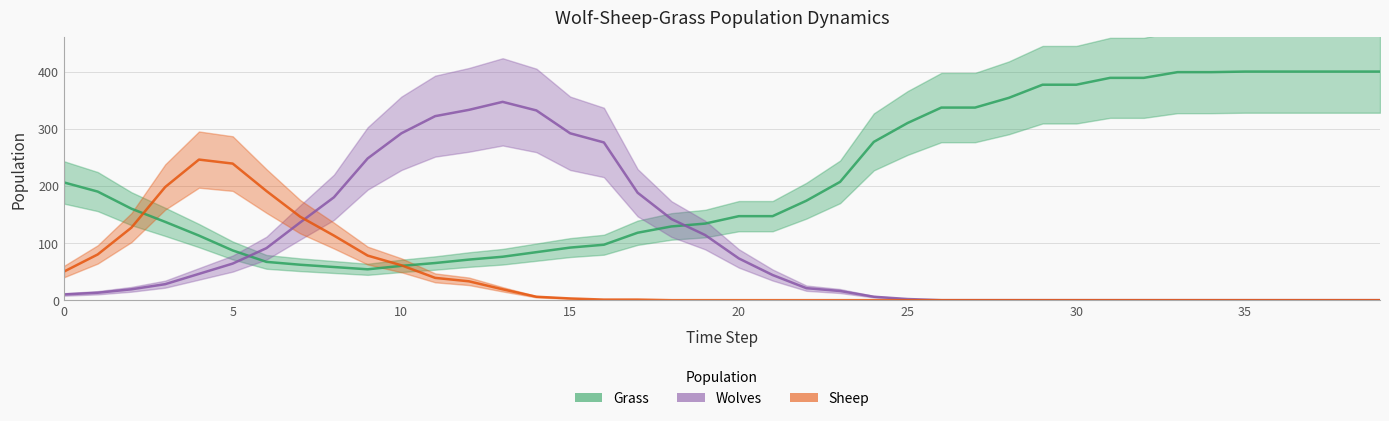

How many data points in Grass are above 174?

19